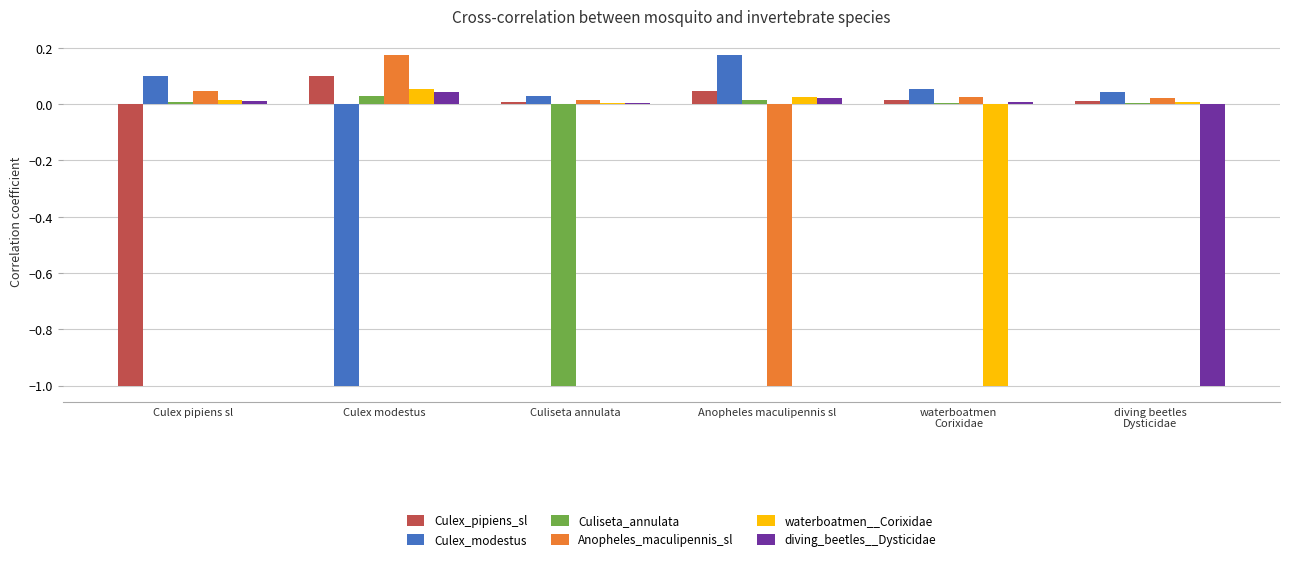

What are all the series names shown in the legend?

Culex_pipiens_sl, Culex_modestus, Culiseta_annulata, Anopheles_maculipennis_sl, waterboatmen__Corixidae, diving_beetles__Dysticidae